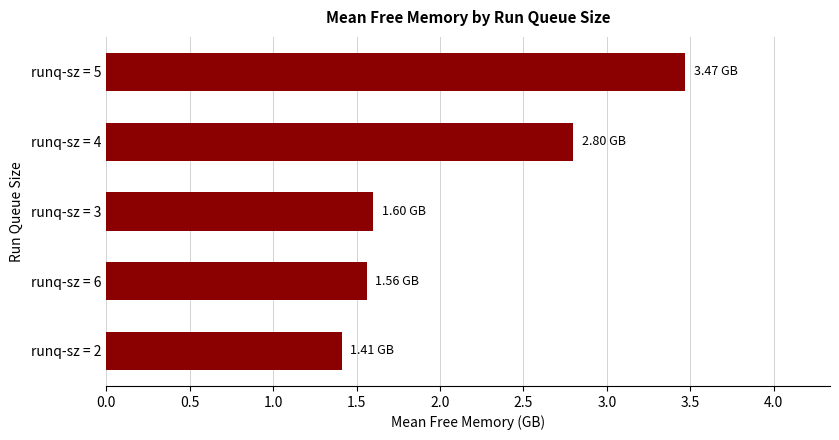

How many values are between 1 and 2?

3